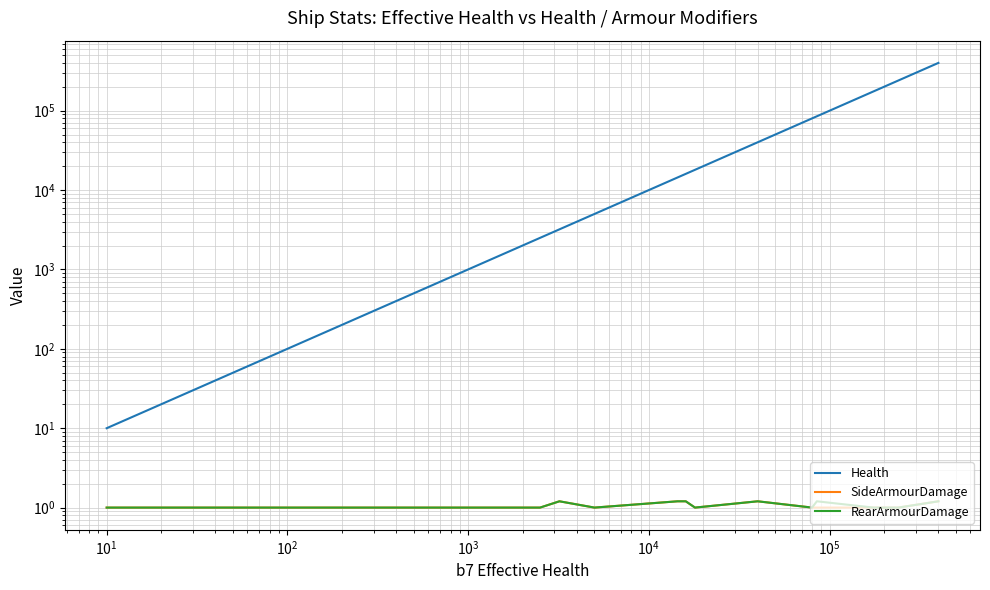

How many distinct data groups are displayed?

3